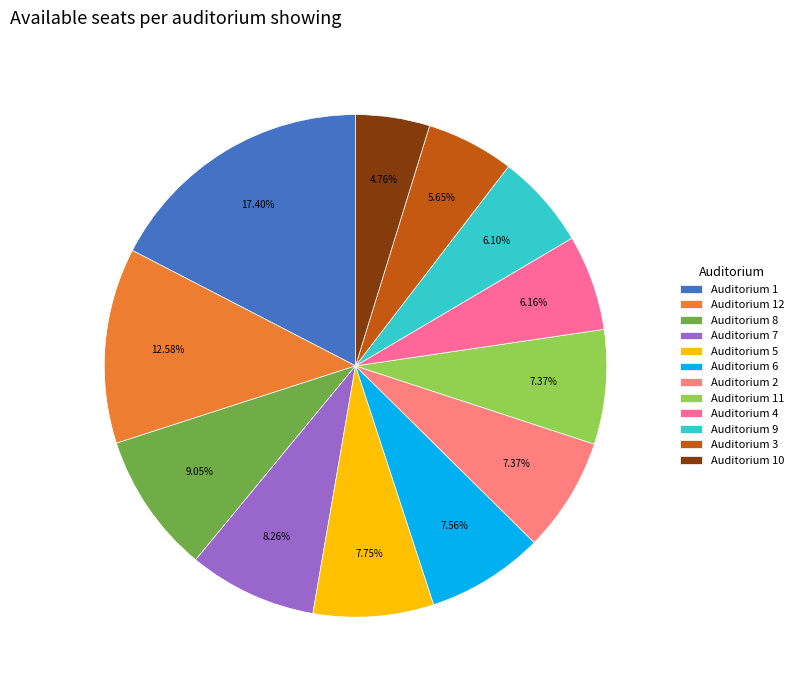

Is Auditorium 11 the majority of the pie?

No